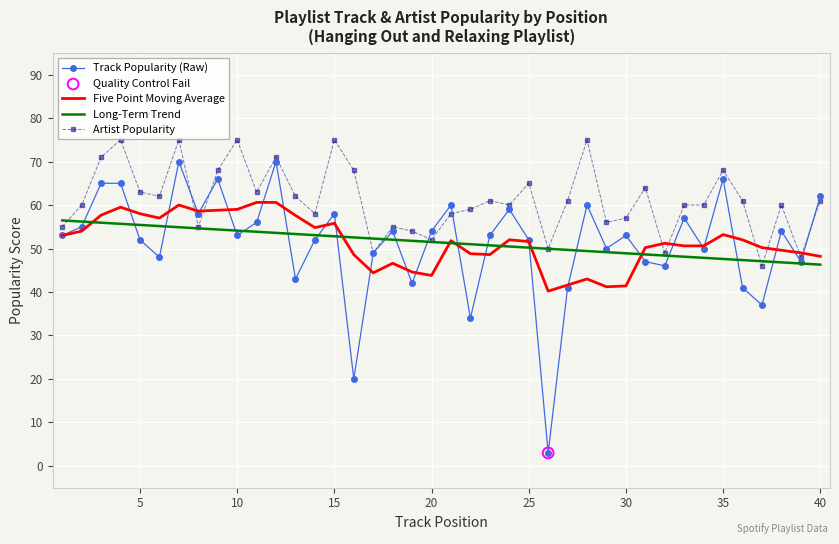

Which series has the widest spread of values?

Track Popularity (Raw)